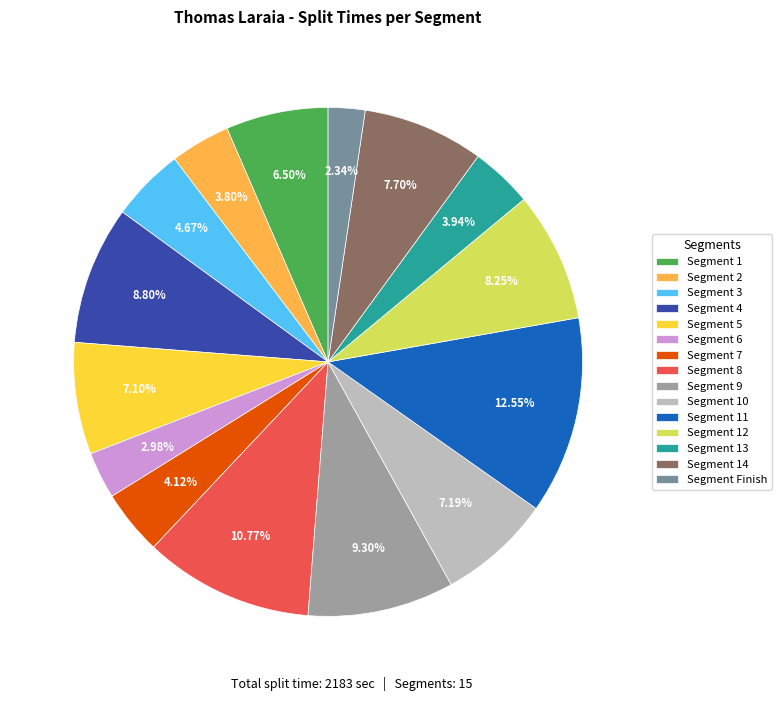

Which has a higher value, Segment 8 or Segment 9?

Segment 8